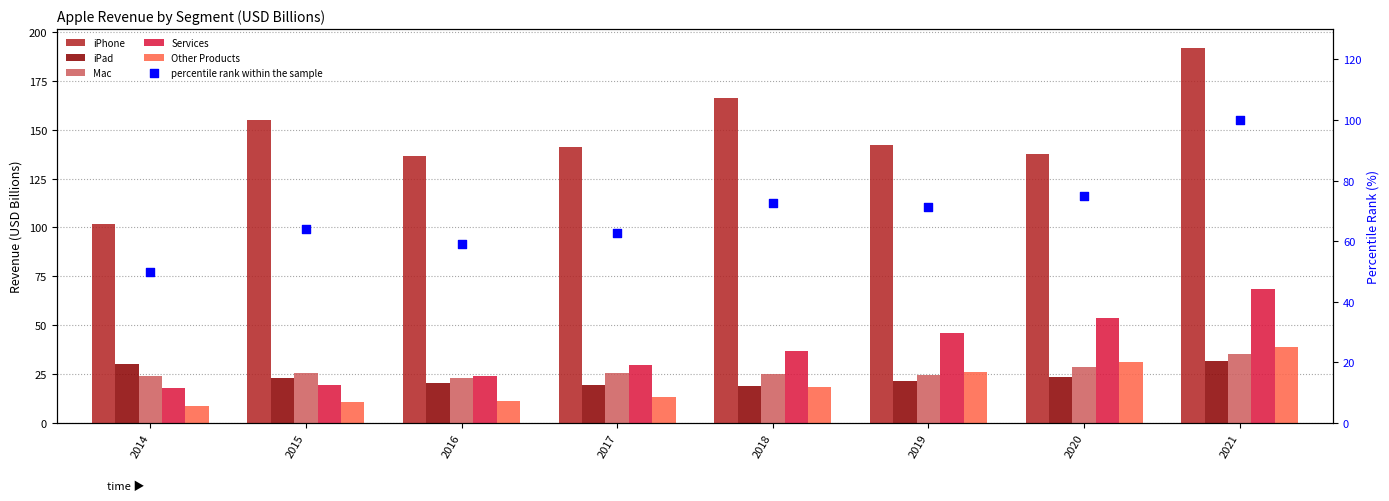

What is the total value across all series at 2016?

274.3